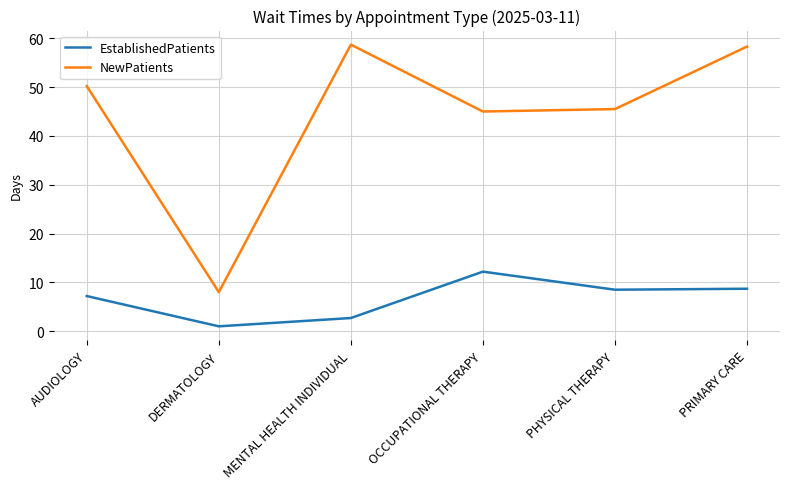

Which series has the largest total across all categories?

NewPatients